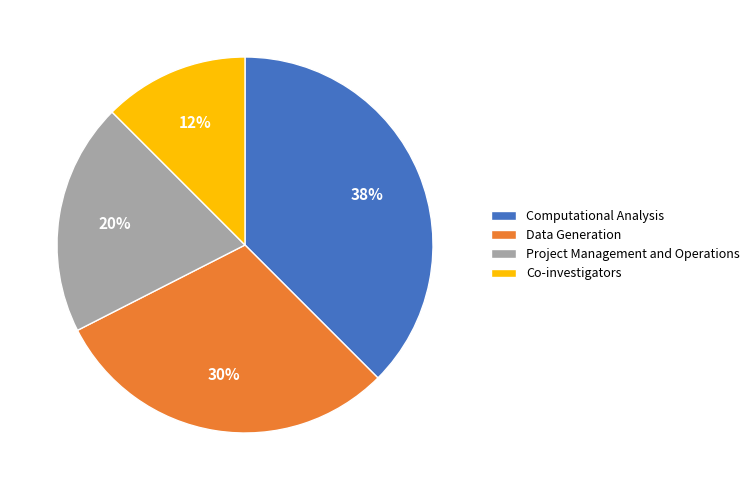

Do Computational Analysis and Data Generation together represent more than half of the pie?

Yes